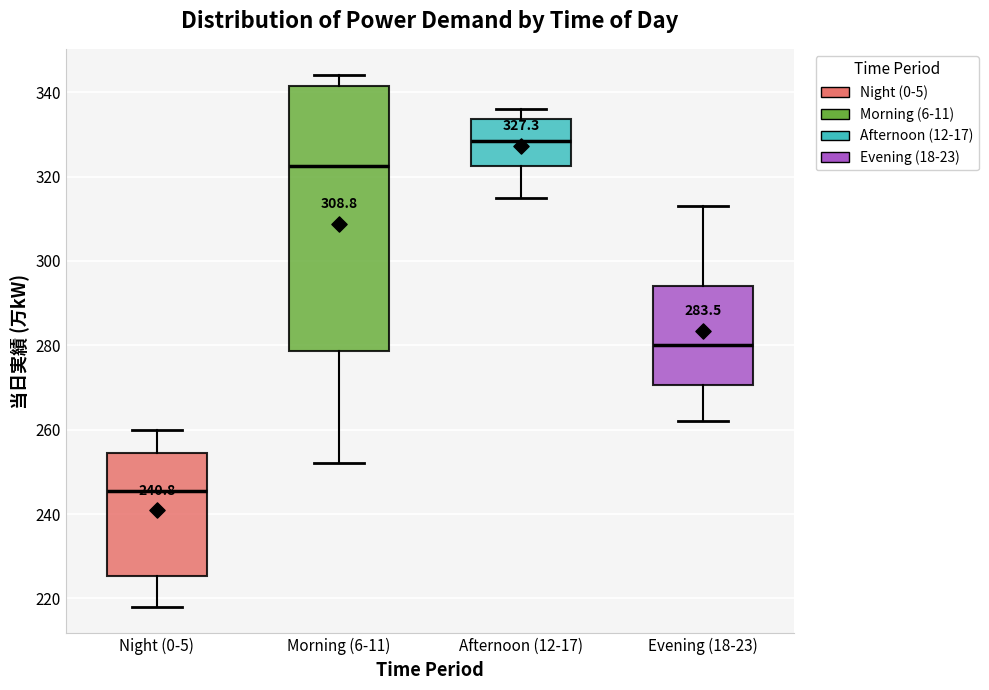

Which box's median line is the lowest?

Night (0-5)